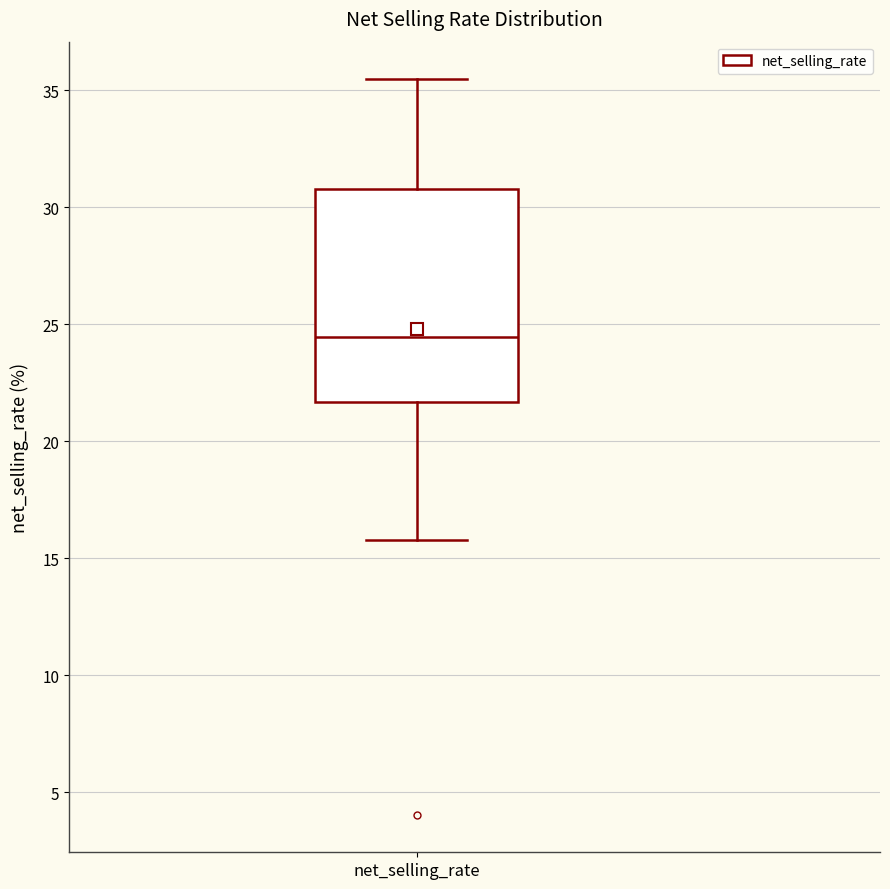

Where does the upper whisker of the box for net_selling_rate end on the y-axis? The values are not printed on the chart, so give them approximately, as read against the axis.

35.5